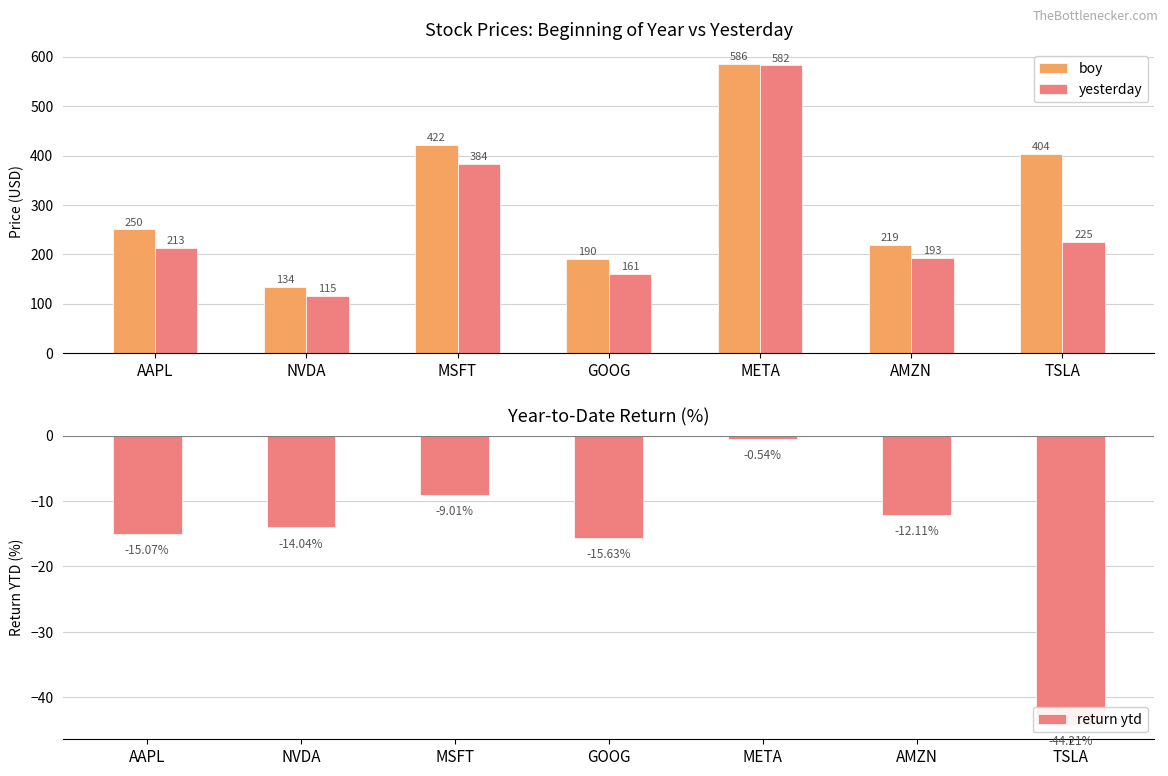

What is the difference between the maximum and minimum values in the boy series?

451.2